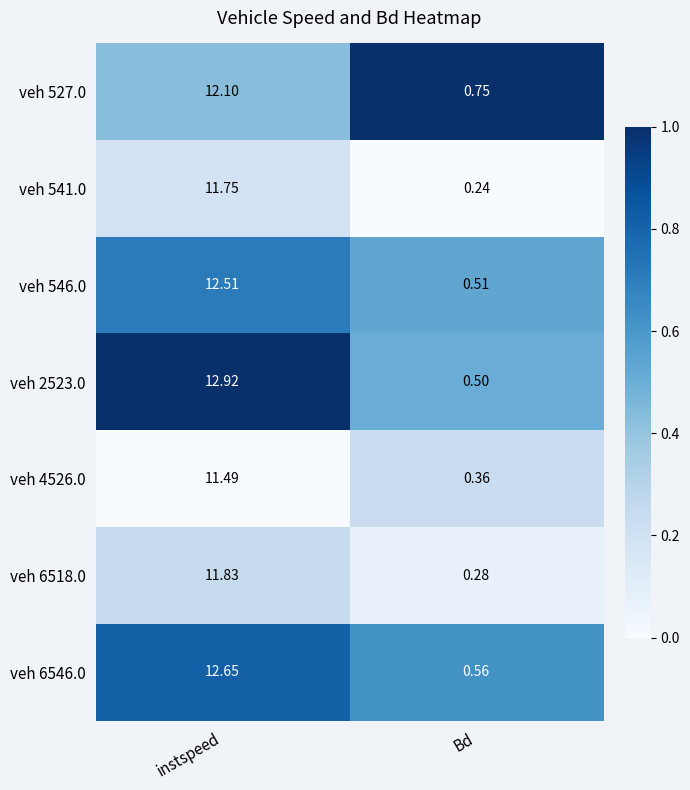

Where does the veh 527.0 series first go above 12?

instspeed